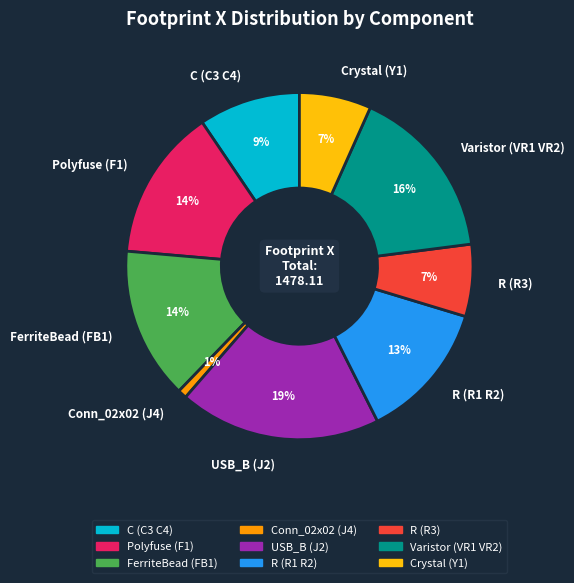

Do USB_B (J2) and Conn_02x02 (J4) together represent more than half of the pie?

No